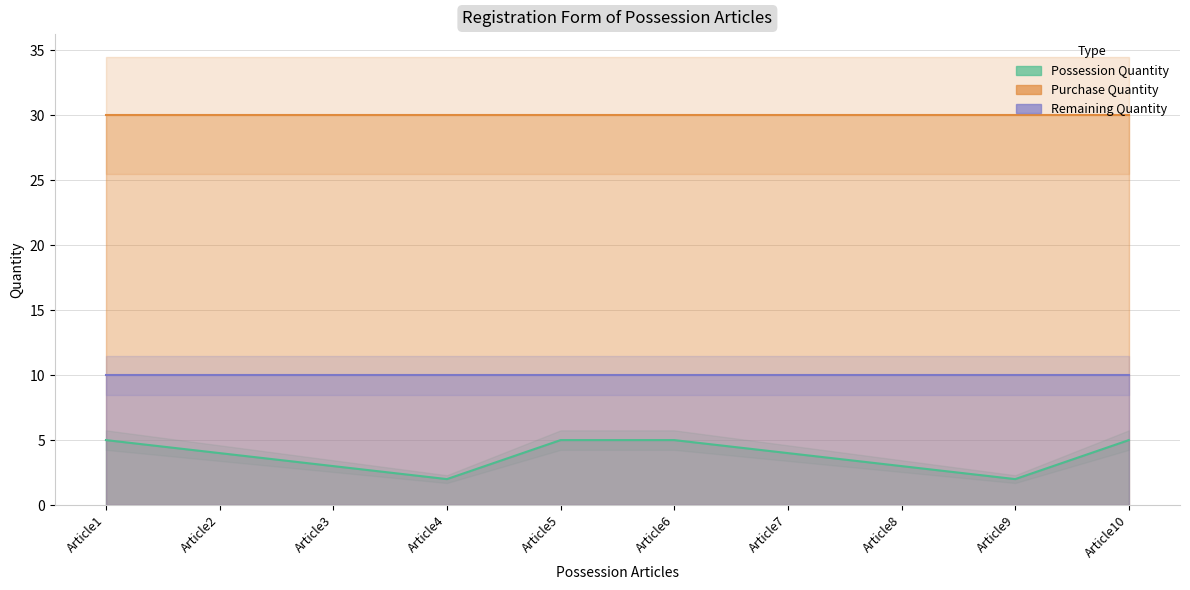

What is the highest value of the Possession Quantity series?

5